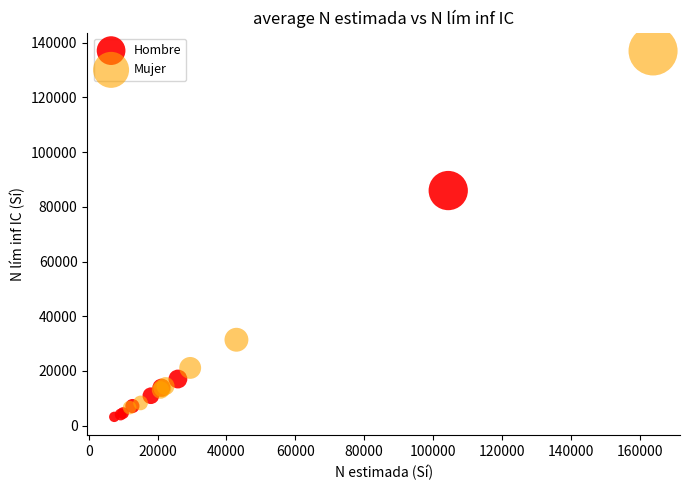

Which series reaches the maximum Y coordinate?

Mujer